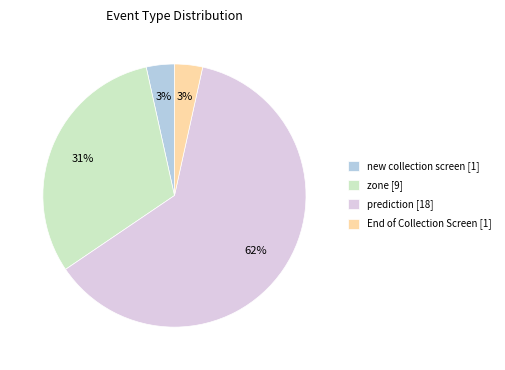

What percentage is the End of Collection Screen [1] slice, to the nearest percent?

3%